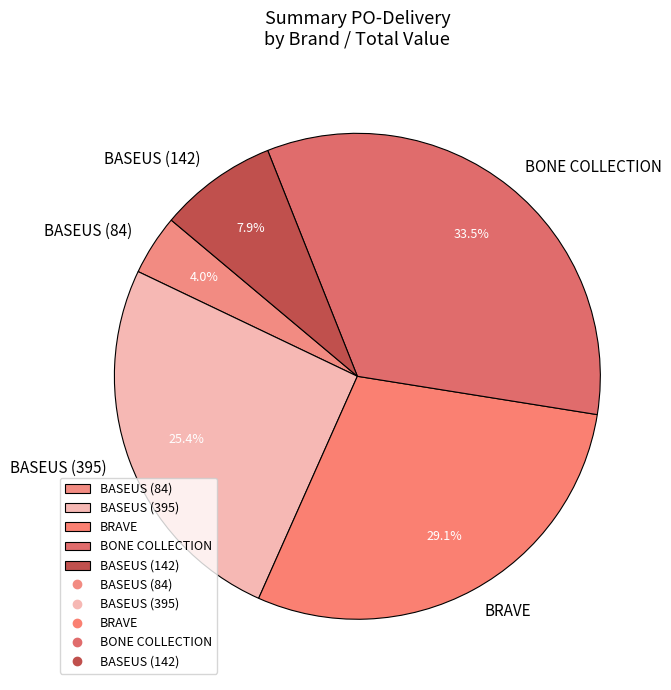

Is it true that BRAVE is 29% of the pie?

True